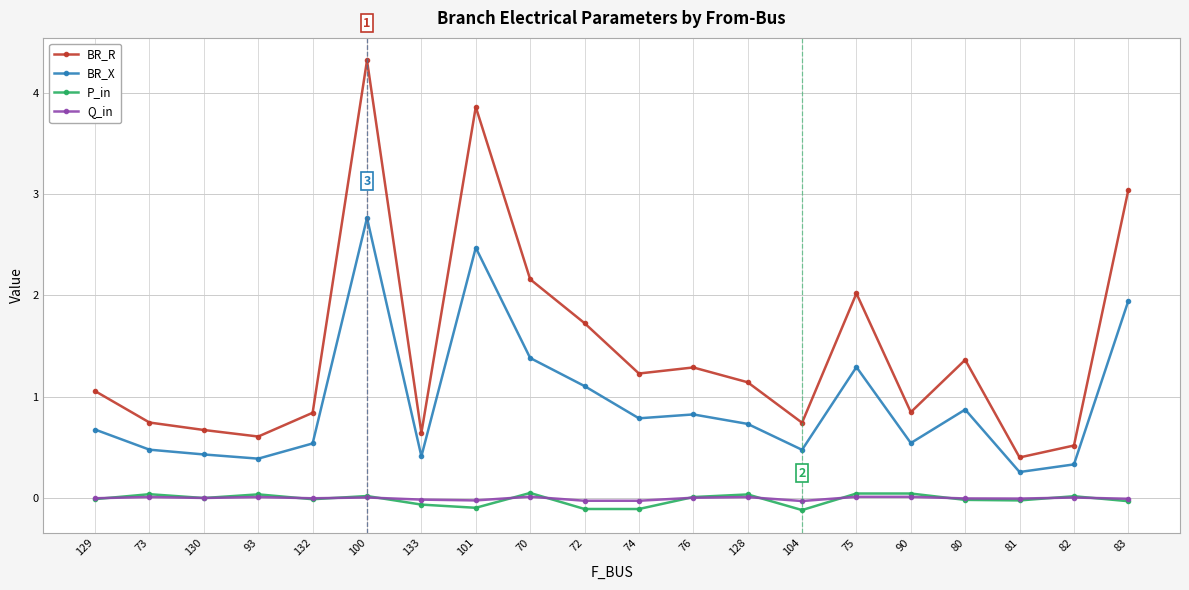

What is the value of the BR_R point at the 5th from the left?

0.8